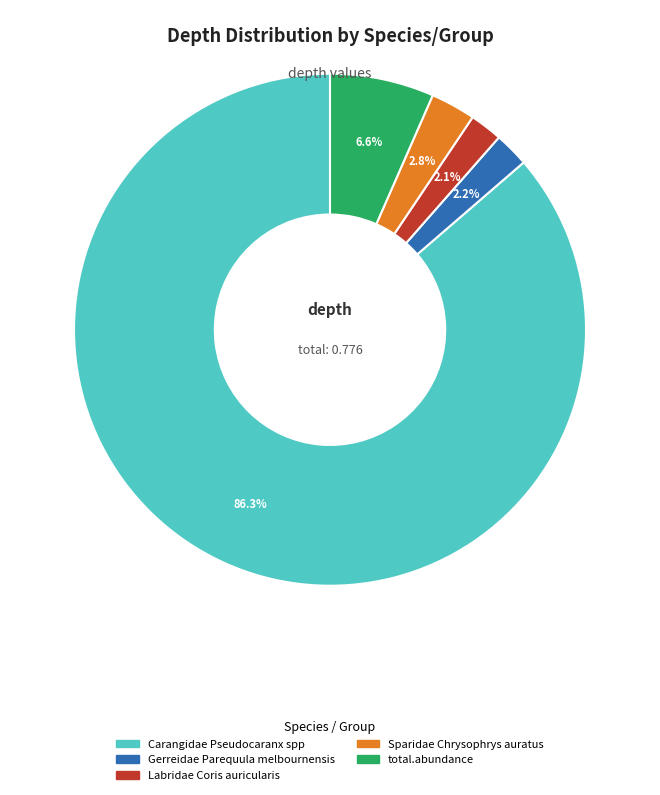

Is there a majority slice in this chart?

Yes